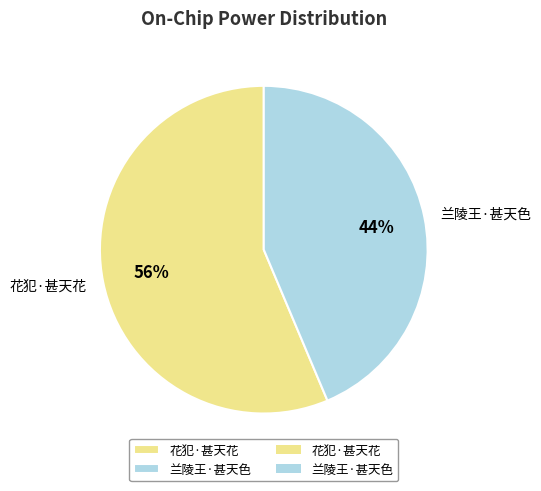

Which has a higher value, 花犯·甚天花 or 兰陵王·甚天色?

花犯·甚天花